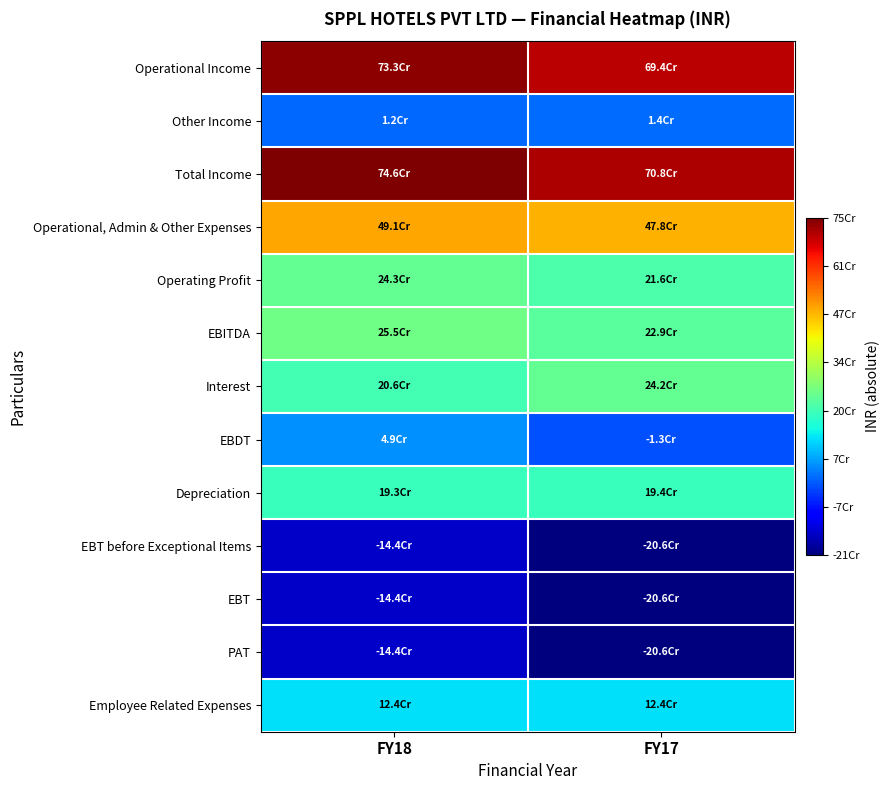

Reading left to right, what are all the values shown in this chart?

Operational Income: FY18=733332000	FY17=694024000
Other Income: FY18=12400000	FY17=13723000
Total Income: FY18=745732000	FY17=707747000
Operational, Admin & Other Expenses: FY18=490767000	FY17=478365000
Operating Profit: FY18=242565000	FY17=215659000
EBITDA: FY18=254965000	FY17=229382000
Interest: FY18=205675000	FY17=241903000
EBDT: FY18=49290000	FY17=-12521000
Depreciation: FY18=193015000	FY17=193678000
EBT before Exceptional Items: FY18=-143725000	FY17=-206199000
EBT: FY18=-143725000	FY17=-206199000
PAT: FY18=-143725000	FY17=-206199000
Employee Related Expenses: FY18=123695000	FY17=123923000